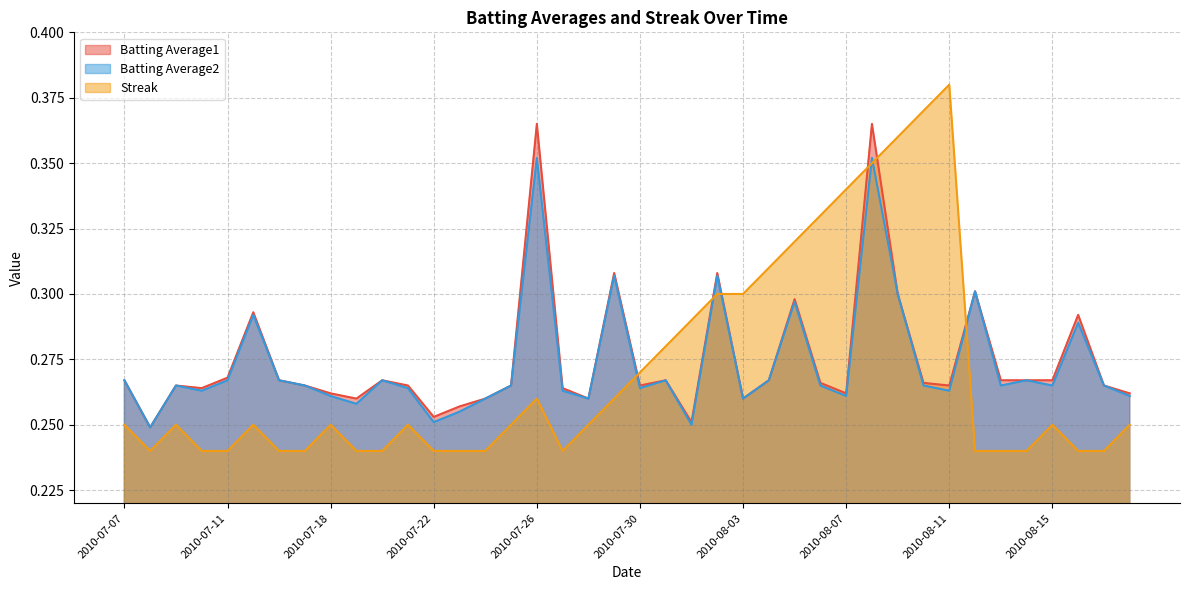

List the series in order of their peak value, highest first.

Streak, Batting Average1, Batting Average2